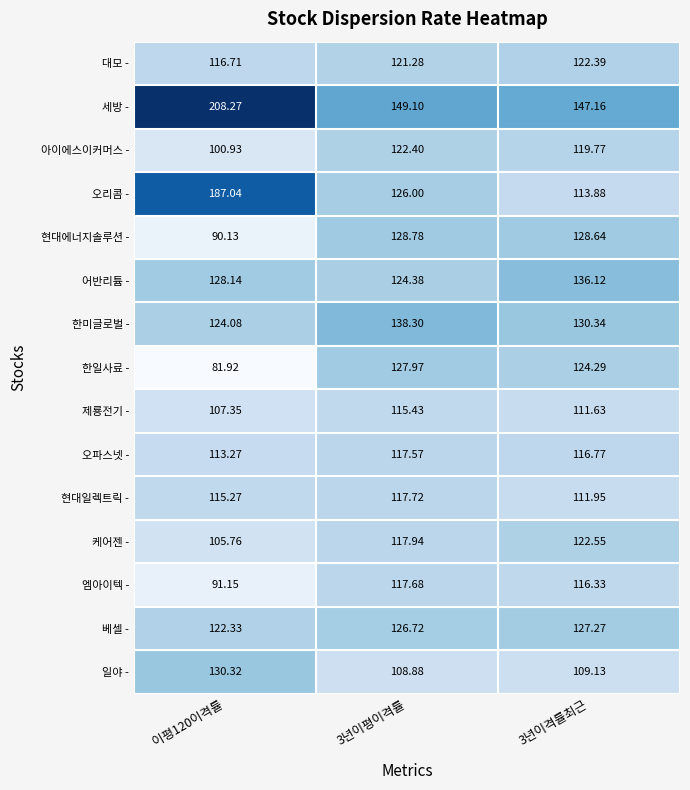

At 3년이격률최근, list the series in order from smallest to largest.

일야 -, 제룡전기 -, 현대일렉트릭 -, 오리콤 -, 엠아이텍 -, 오파스넷 -, 아이에스이커머스 -, 대모 -, 케어젠 -, 한일사료 -, 베셀 -, 현대에너지솔루션 -, 한미글로벌 -, 어반리튬 -, 세방 -